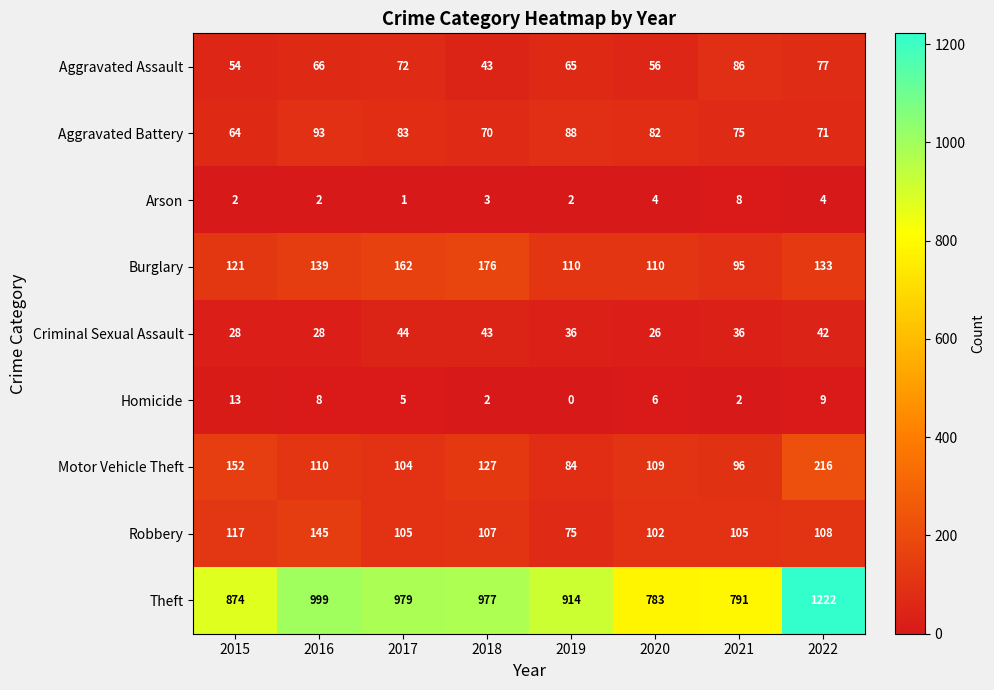

Count the number of data series in this chart.

9